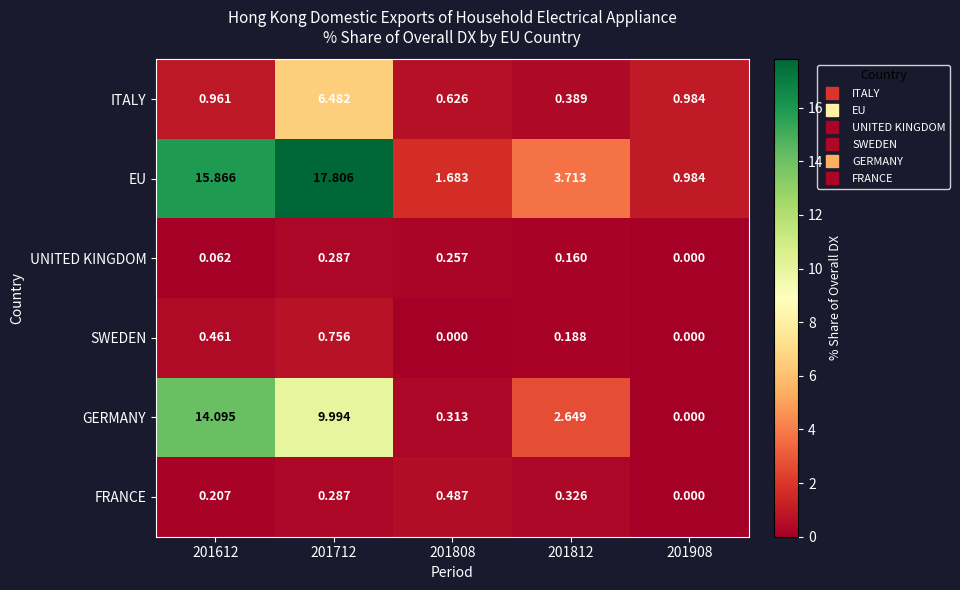

Which series has the largest total across all categories?

EU